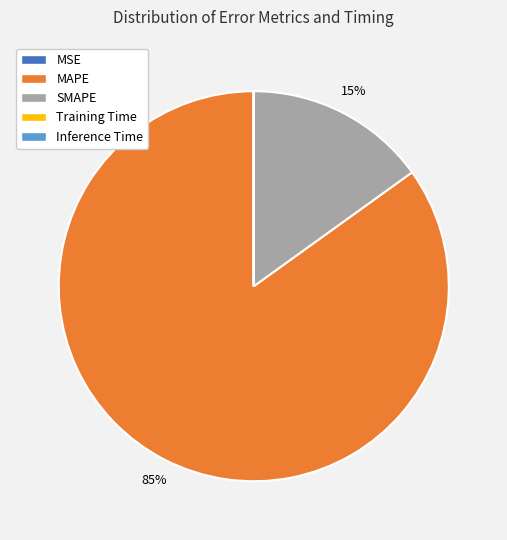

Is it true that MAPE is 90% of the pie?

False